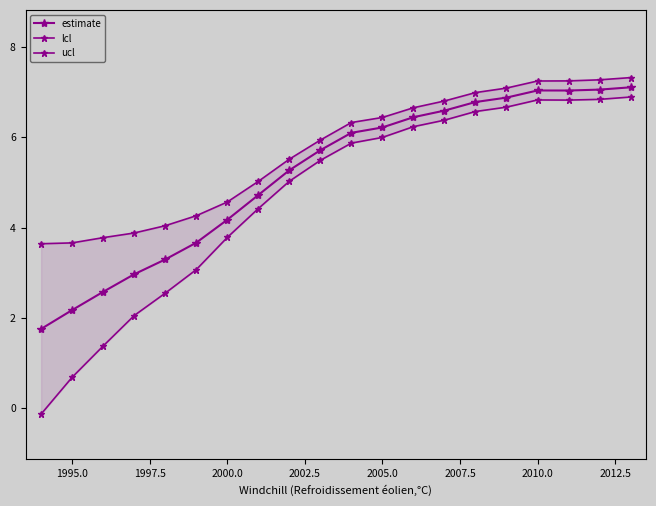

What is the sum of all estimate values?

103.5